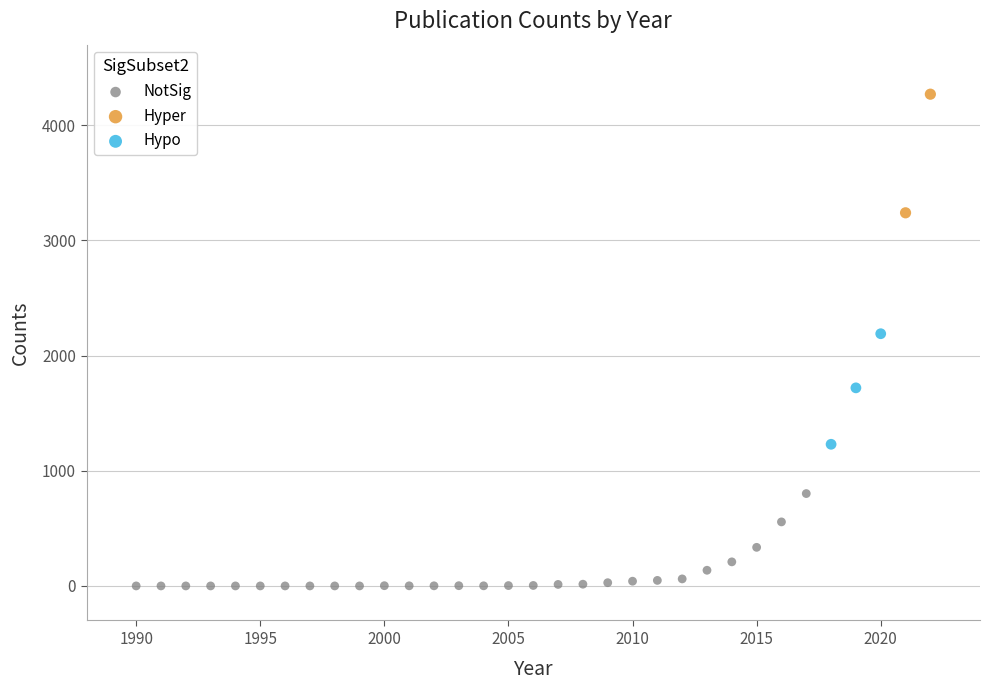

Which series has the widest spread of Y values?

Hyper